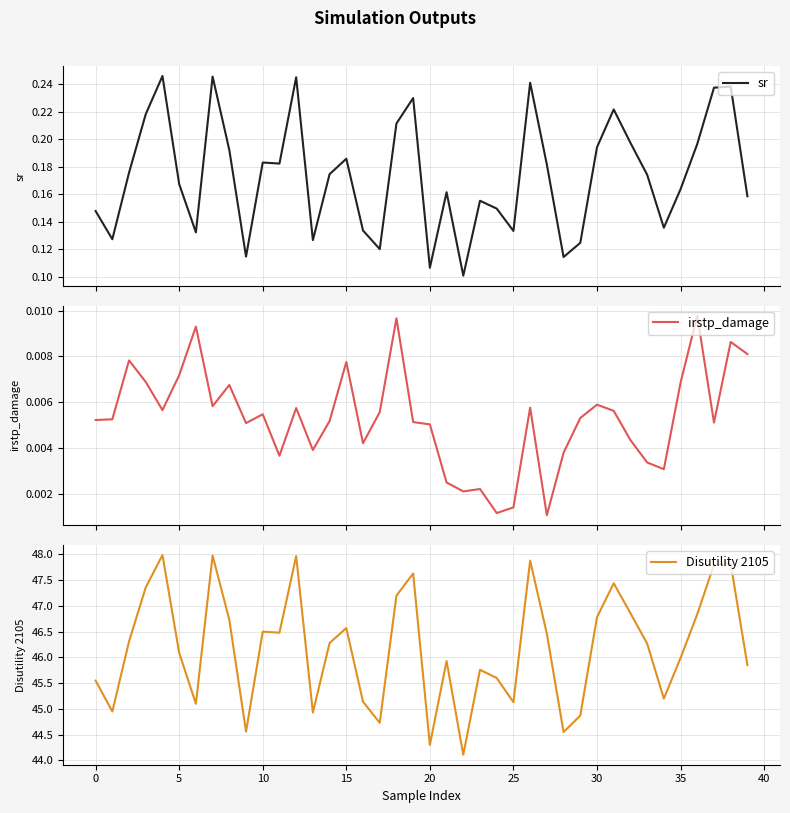

What is the difference between the highest and lowest values at 29?

44.9